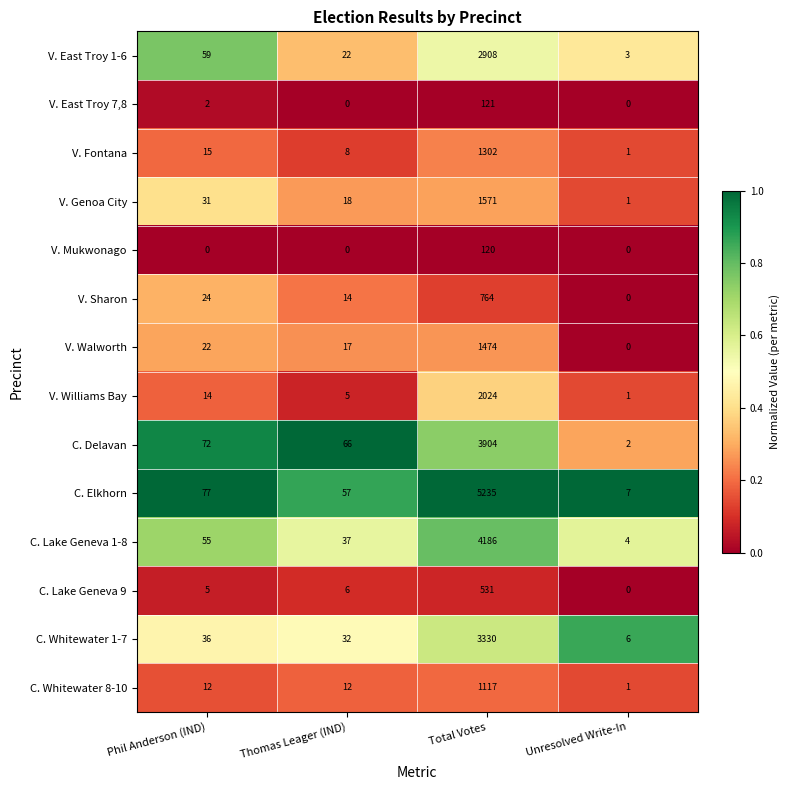

At how many categories does at least one series exceed 0?

4